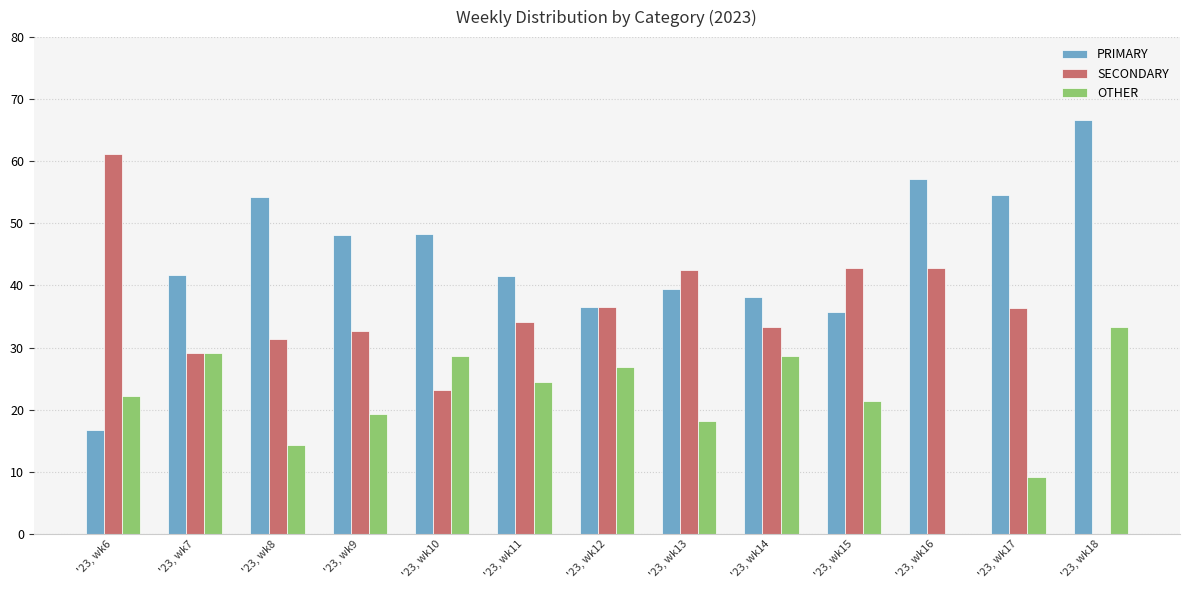

Is the value of OTHER at '23, wk12 greater than the value of SECONDARY at '23, wk18?

Yes